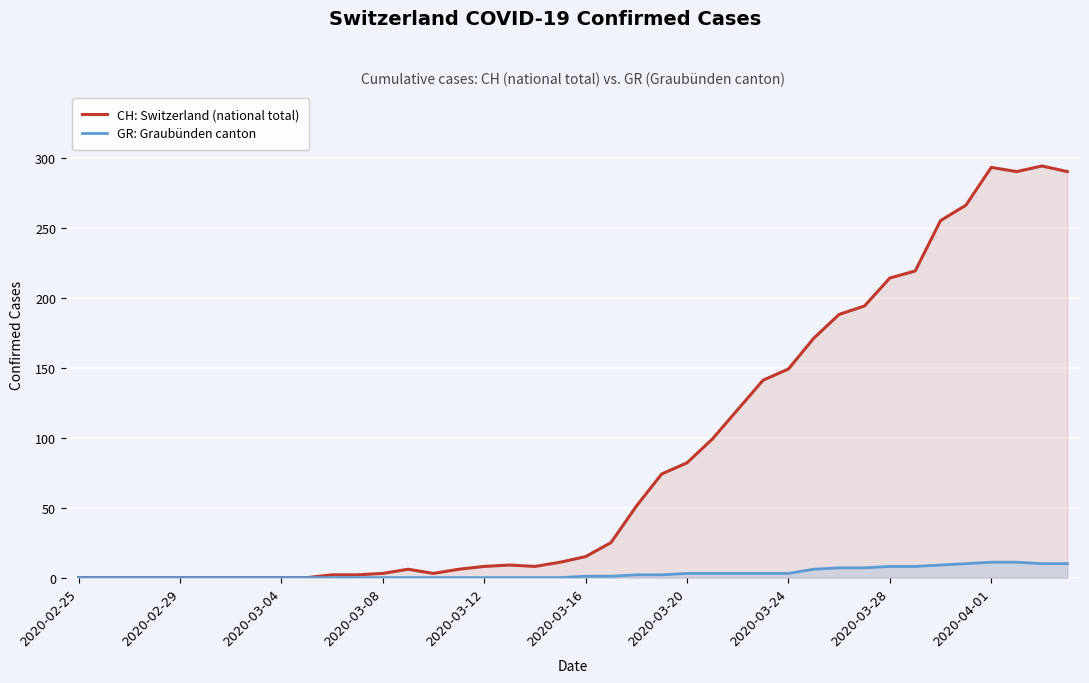

Rank the series by their maximum value, from highest to lowest.

CH: Switzerland (national total), GR: Graubünden canton